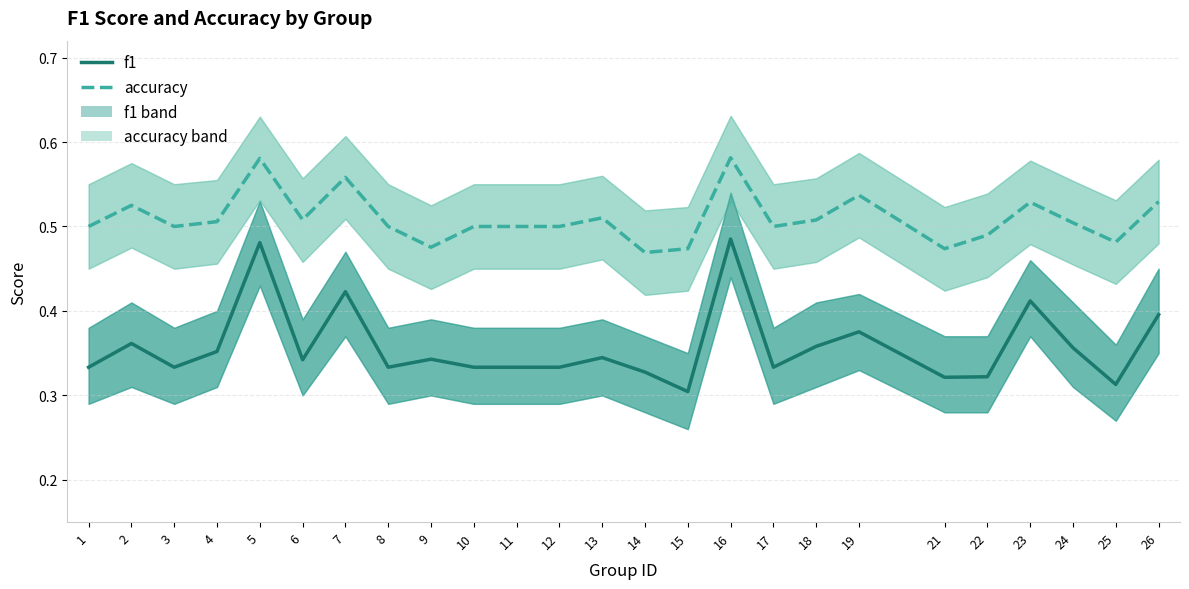

List the series in order of their peak value, highest first.

accuracy_upper, accuracy, f1_upper, accuracy_lower, f1, f1_lower